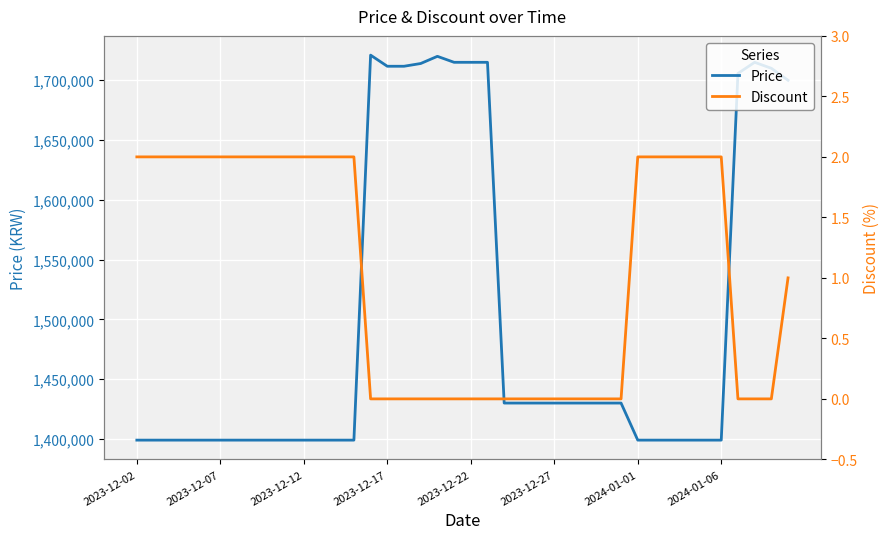

What is the minimum value for Price?

1399000